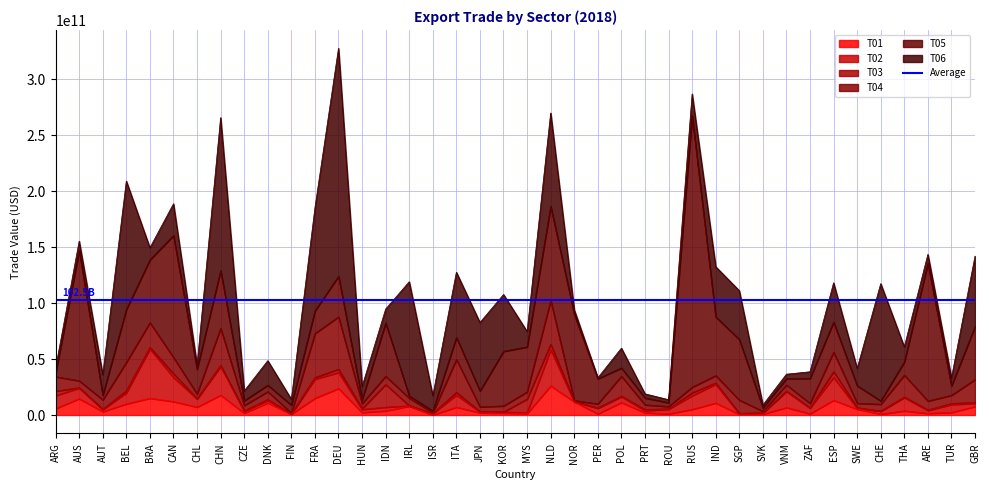

At which label does T01 first exceed 5250907324?

ARG